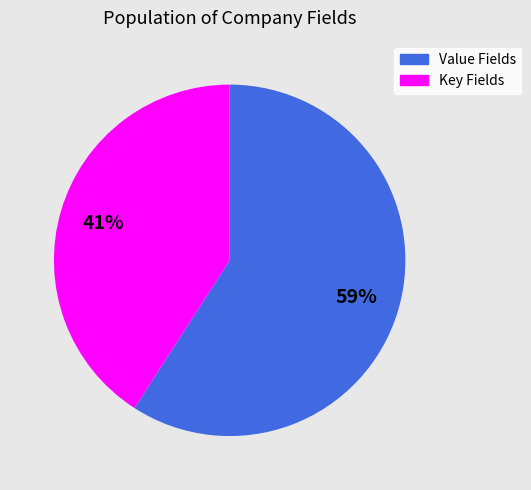

Do Key Fields and Value Fields together represent more than half of the pie?

Yes